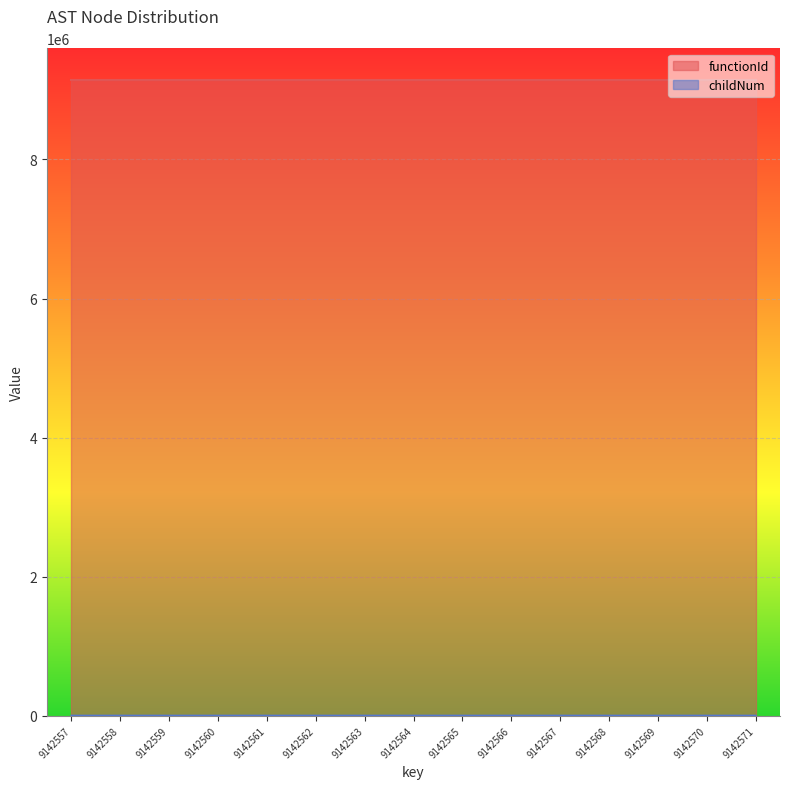

Rank the categories by value from highest to lowest.

9142569, 9142567, 9142562, 9142565, 9142571, 9142557, 9142558, 9142559, 9142560, 9142561, 9142563, 9142564, 9142566, 9142568, 9142570